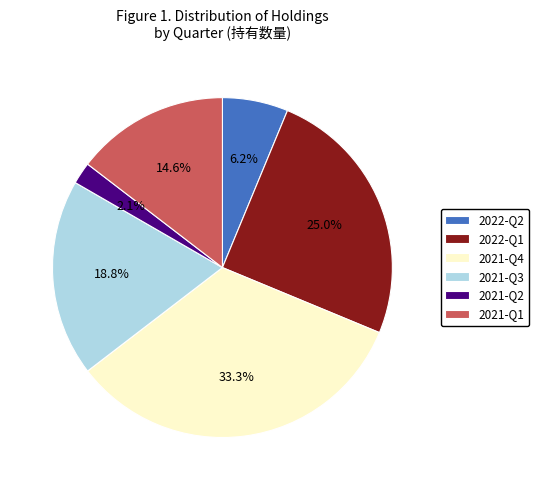

True or false: 2022-Q2 accounts for 6% of the total.

True